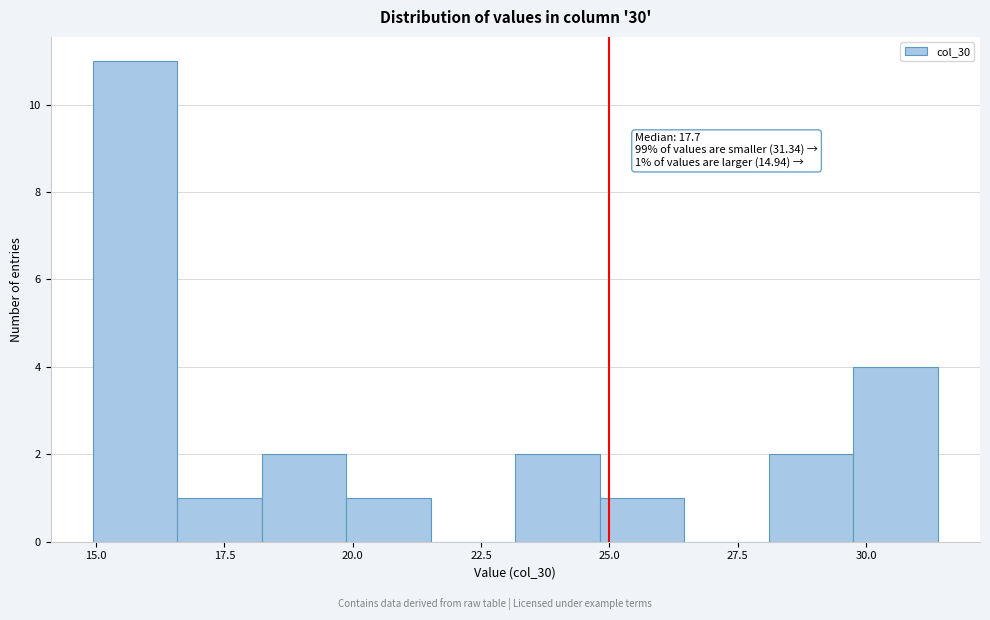

Read against the x-axis, roughly where is the centre of the tallest bar?

16.0